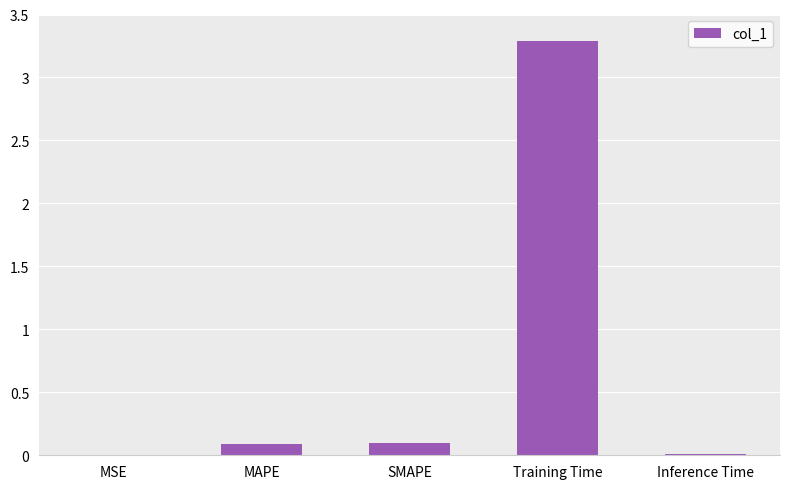

What is the sum of all values?

3.5